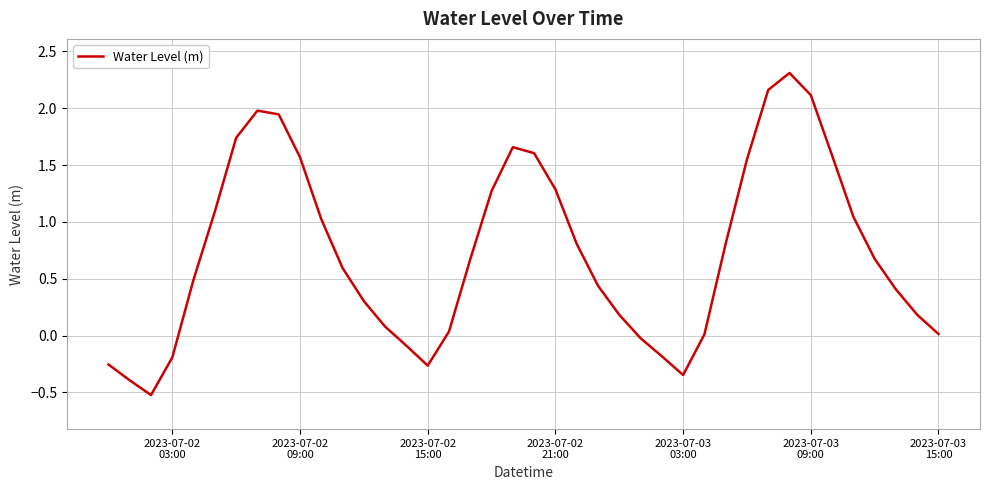

What is the difference between the maximum and minimum values?

2.8